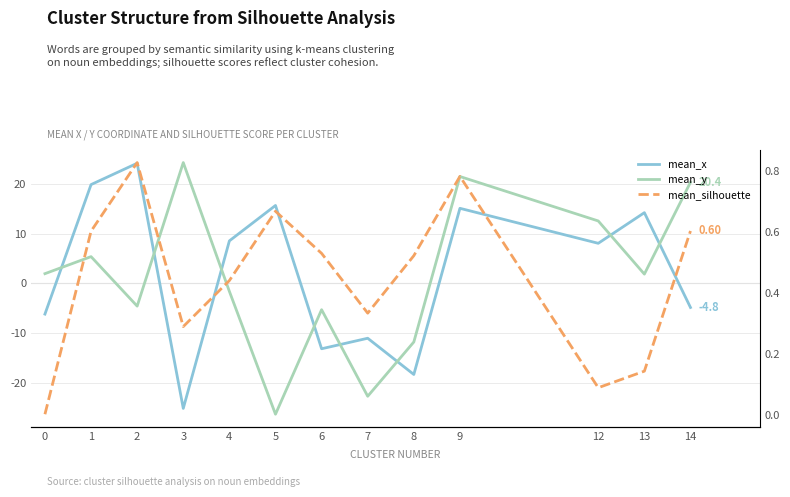

What is the total value across all series at 6?

-17.9